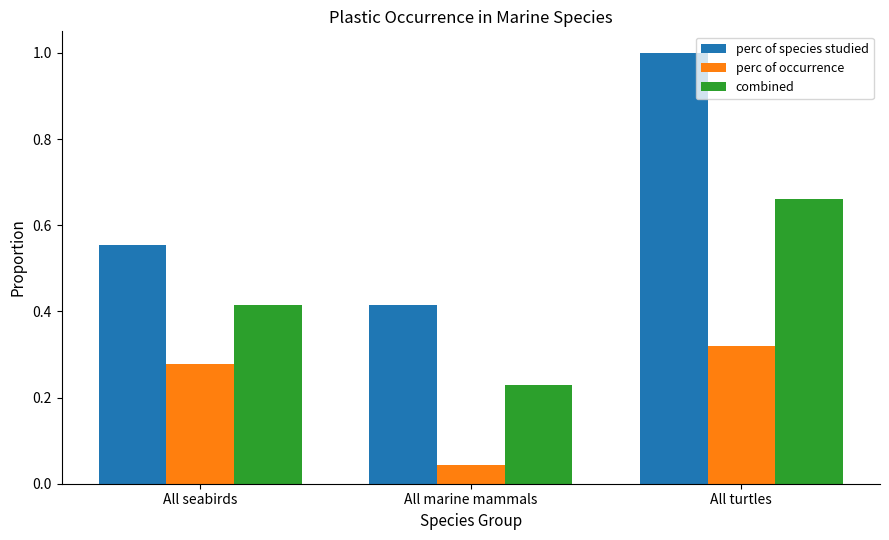

At All marine mammals, list the series in order from smallest to largest.

perc of occurrence, combined, perc of species studied